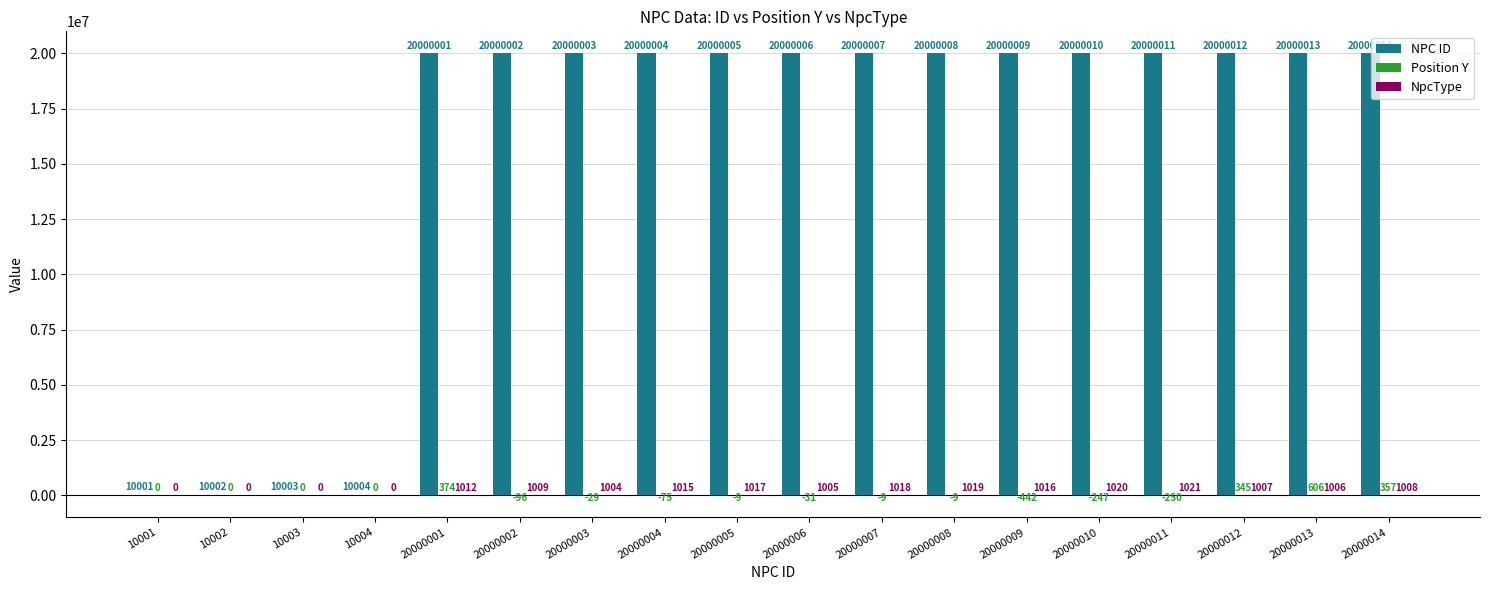

Where is NPC ID nearest to the value 10005007?

20000001